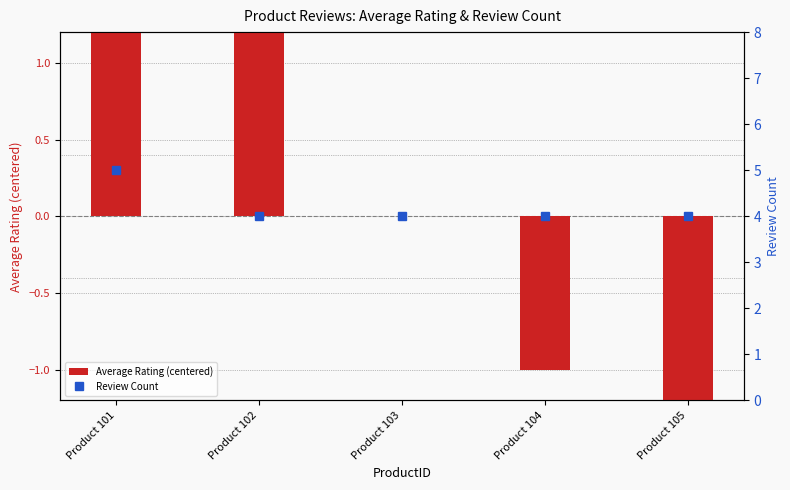

At Product 103, list the series in order from smallest to largest.

Average Rating (centered), Review Count